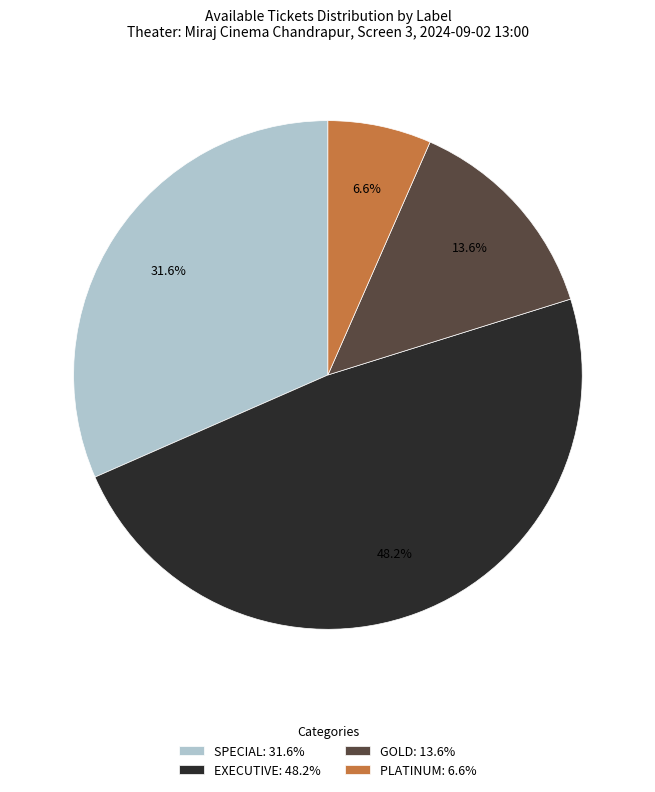

The EXECUTIVE slice represents 55% of the pie. True or false?

False